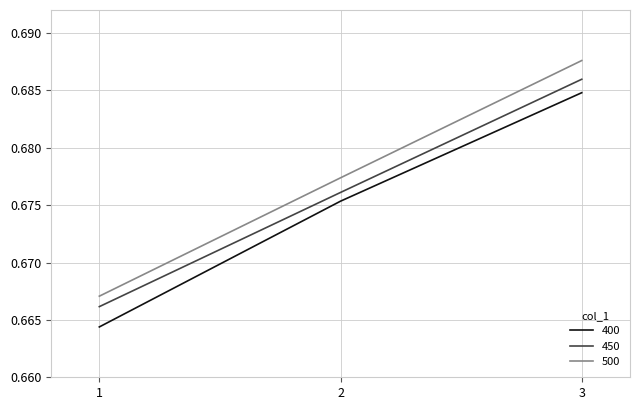

Rank the series at 1 from lowest to highest value.

400, 450, 500